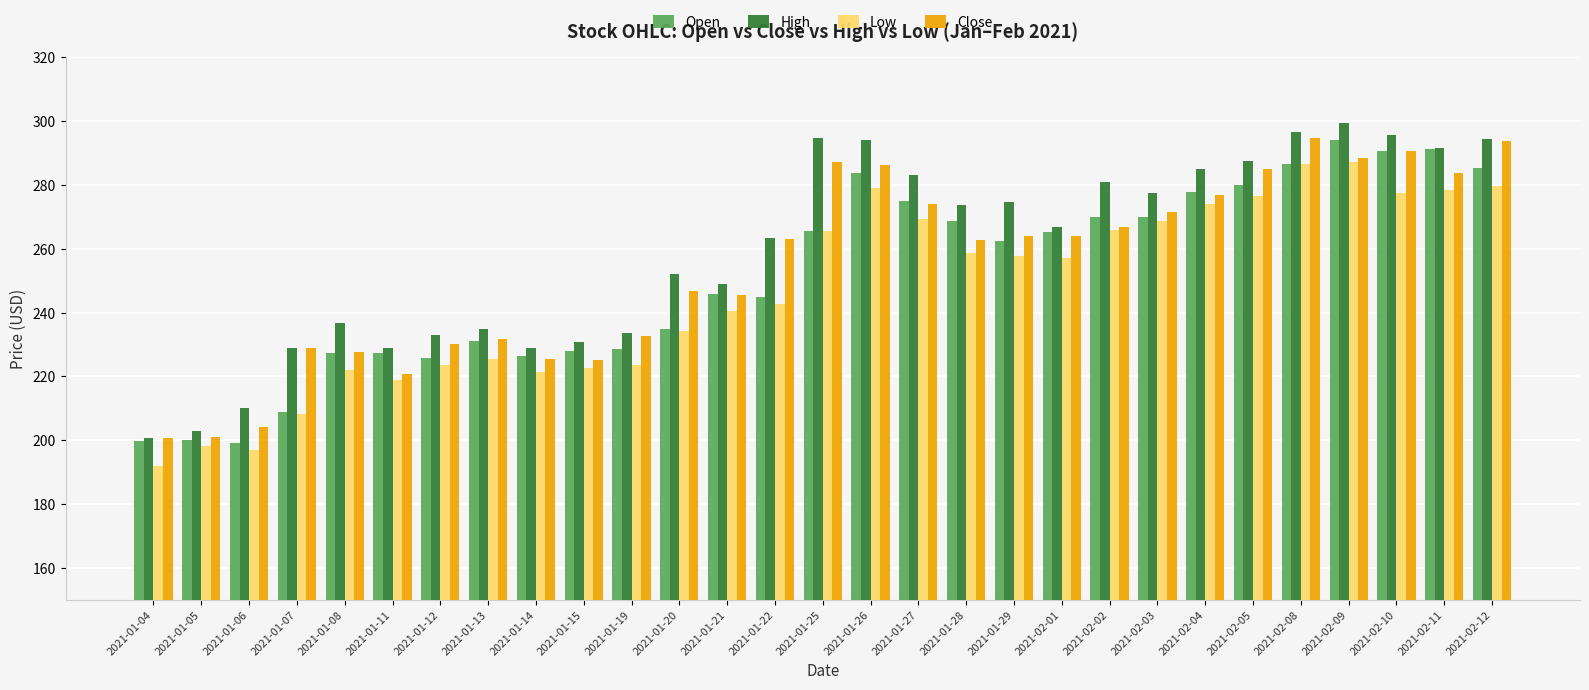

How many groups of bars are there?

29